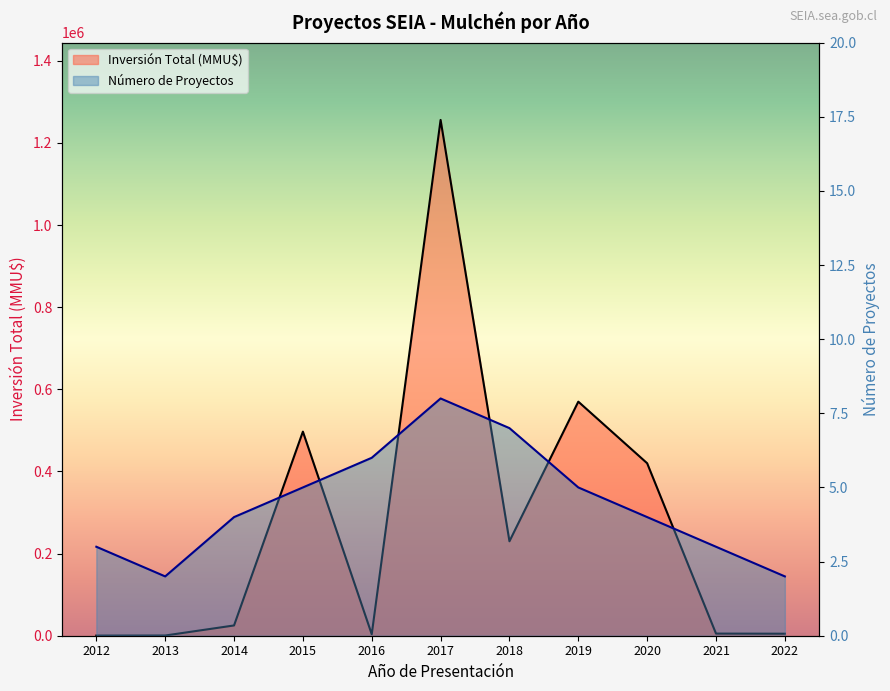

True or false: Número de Proyectos and Inversión Total (MMU$) cross at least once.

False